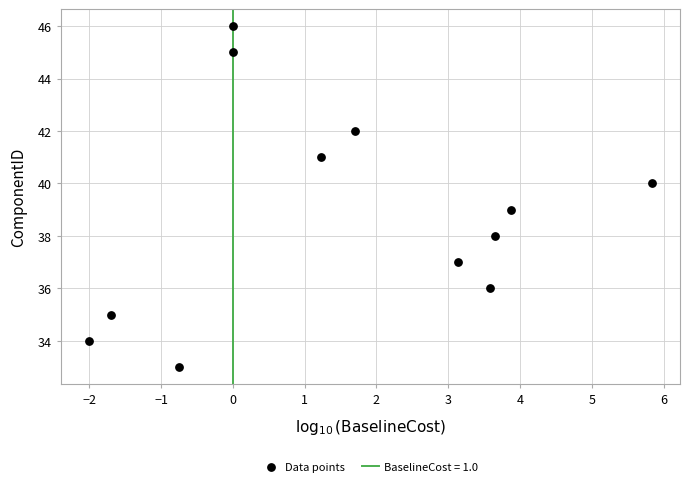

What is the range of Y values (max minus min)?

13